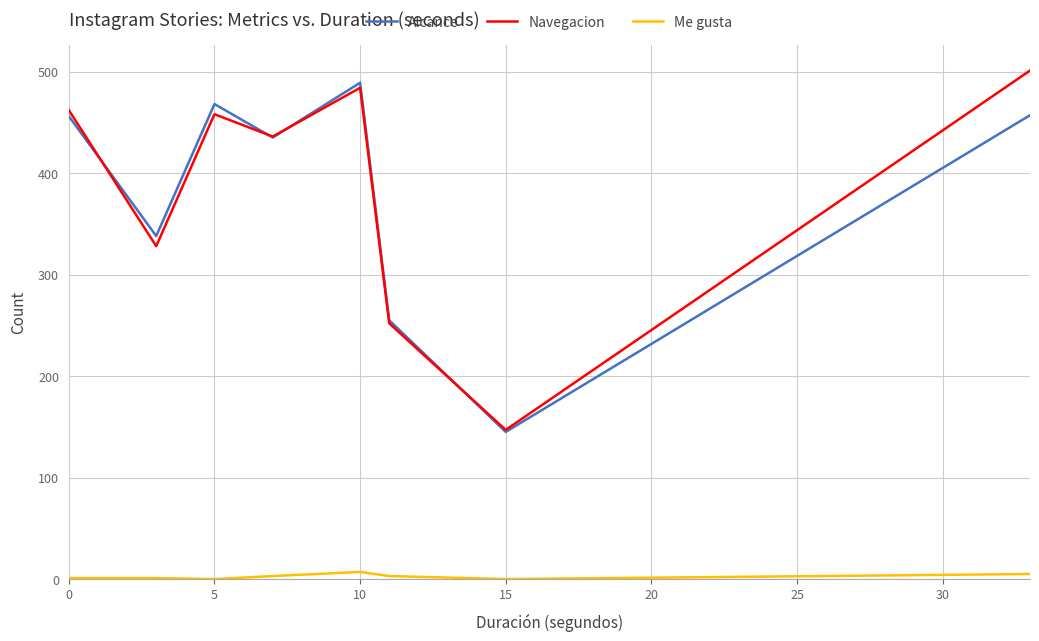

Does the chart have visible grid lines?

Yes